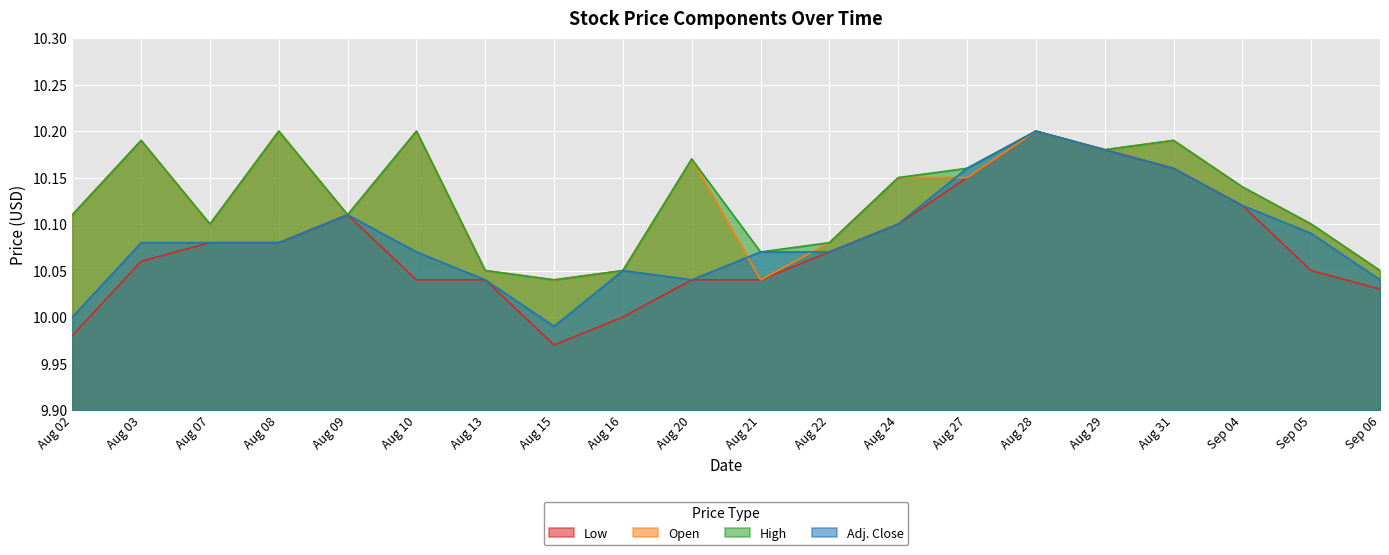

True or false: Open has a value of 10.2 at Aug 31.

True